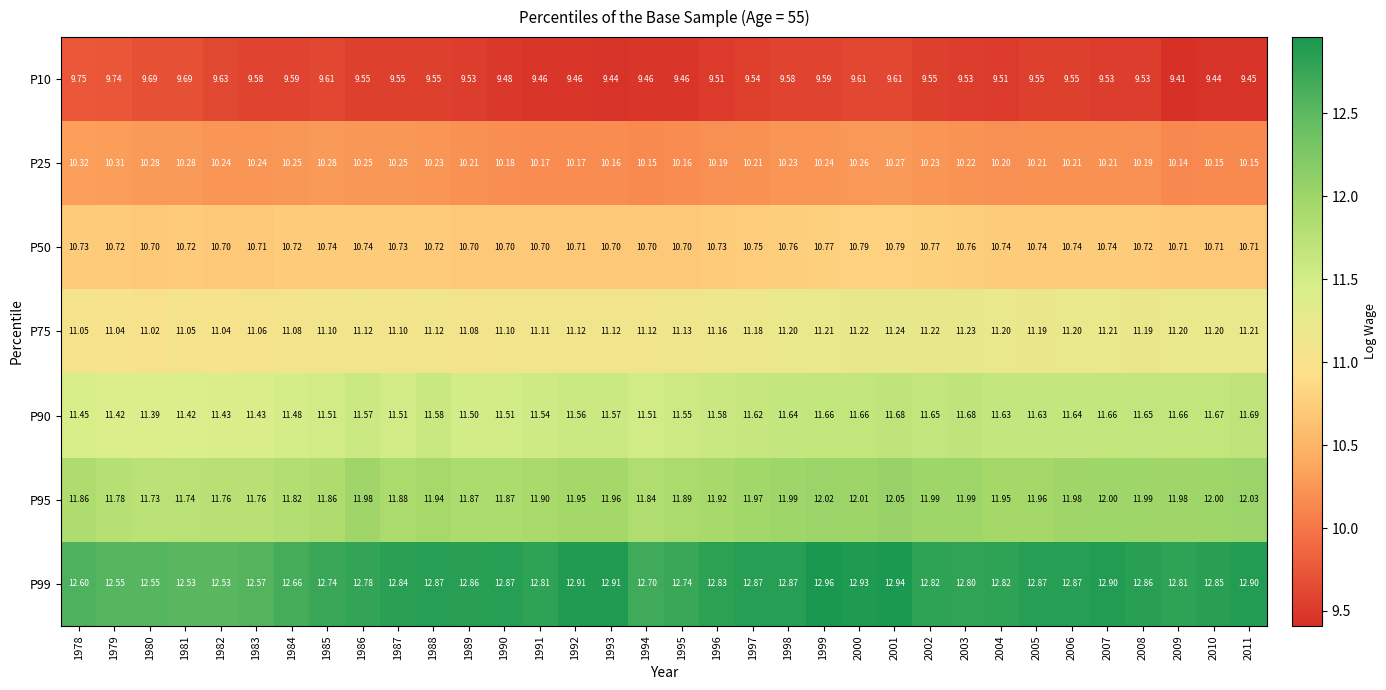

Which category has the highest value across all series?

1999